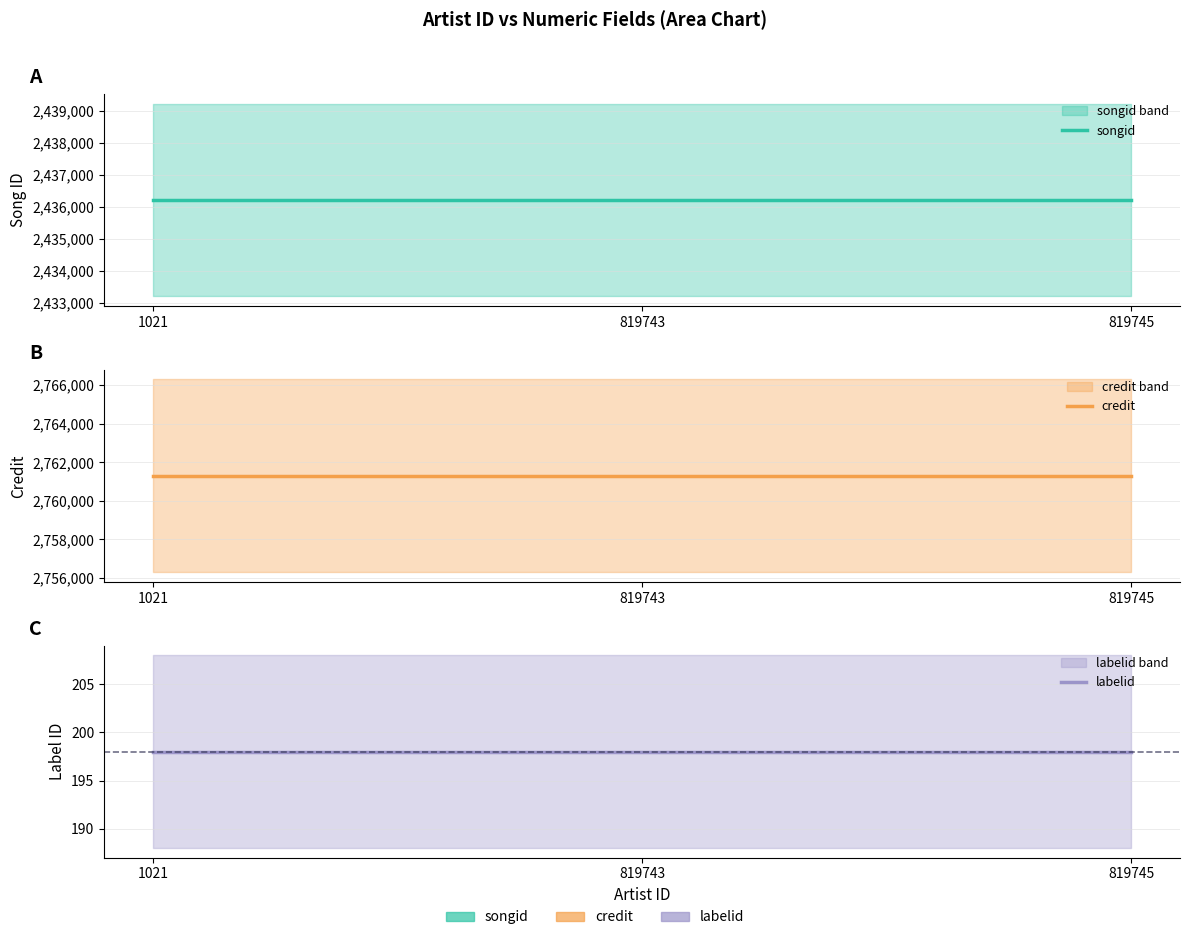

Which category has the lowest value across all series?

1021